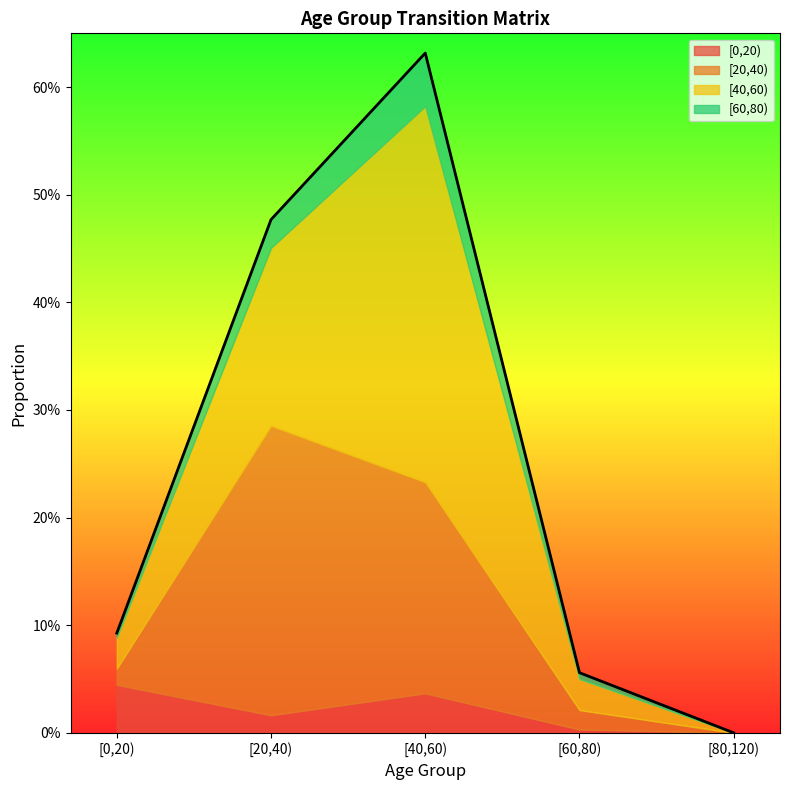

Where is the first local maximum for [0,20)?

[40,60)